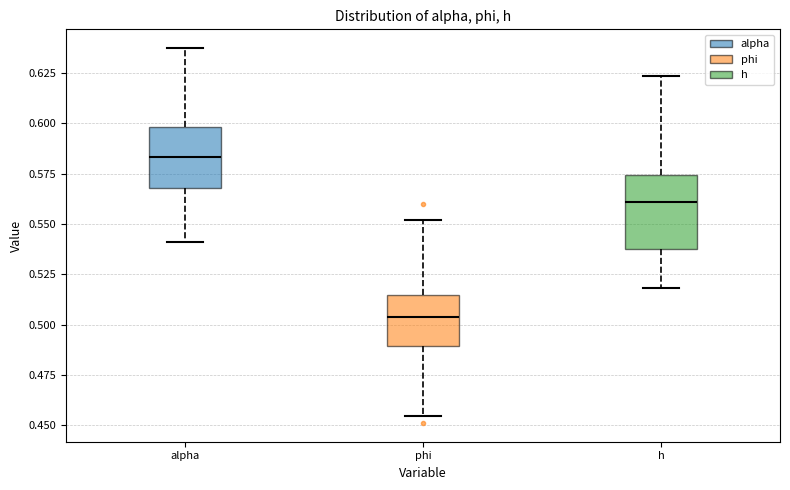

Reading left to right, read every box against the y-axis: the position of its median line, the range the box covers, and the ends of its whiskers. The values are not printed on the chart, so give them approximately, as read against the axis.

alpha: median 0.585, box 0.570 to 0.600, whiskers 0.540 to 0.635
phi: median 0.505, box 0.490 to 0.515, whiskers 0.455 to 0.550
h: median 0.560, box 0.540 to 0.575, whiskers 0.520 to 0.625